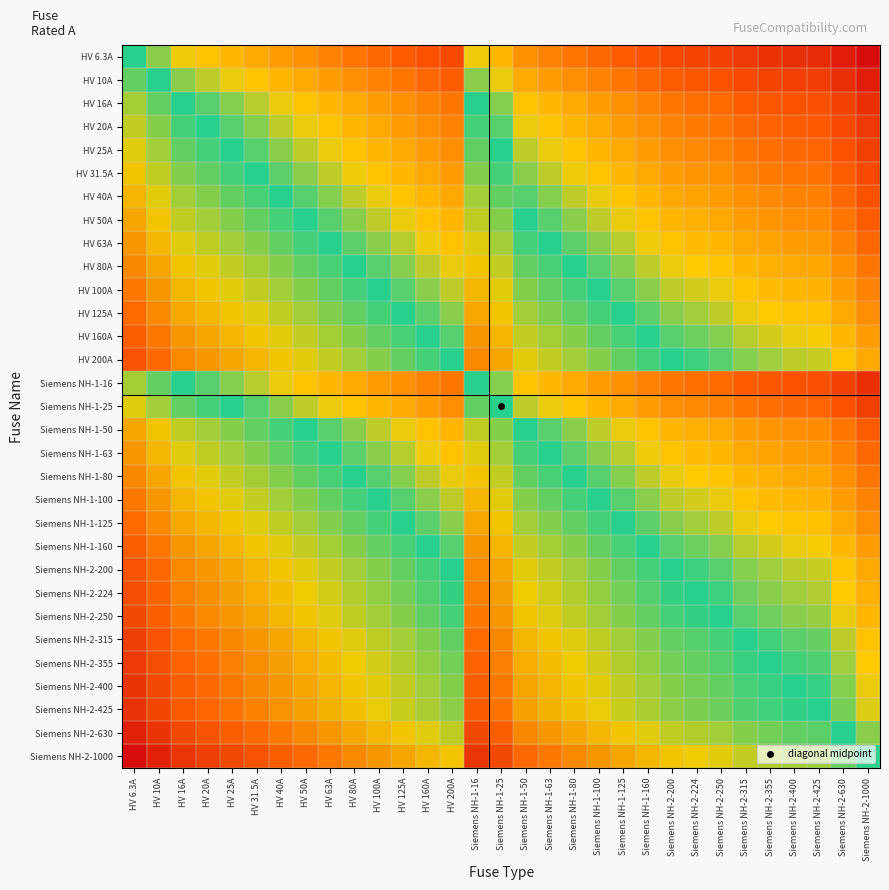

Between Siemens NH-1-80 and Siemens NH-2-224, which is larger?

Siemens NH-1-80